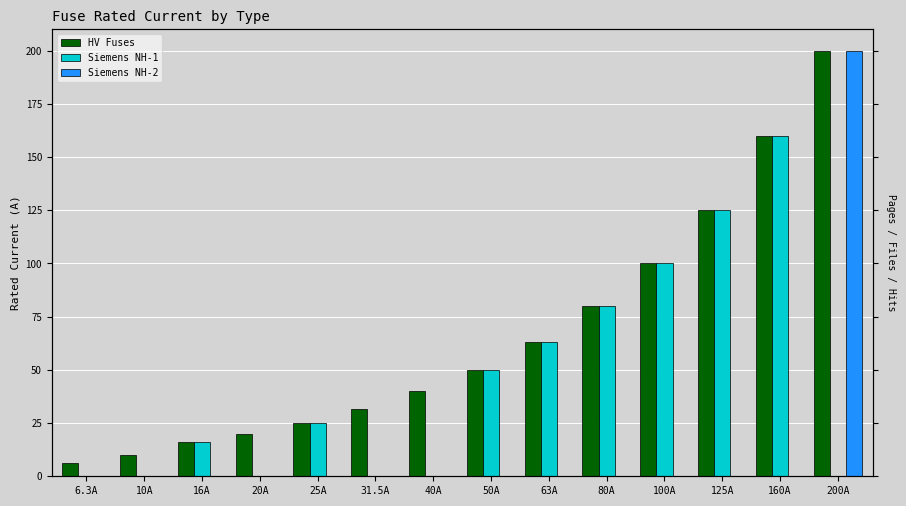

Is it true that Siemens NH-2 equals -87.2 at 125A?

False